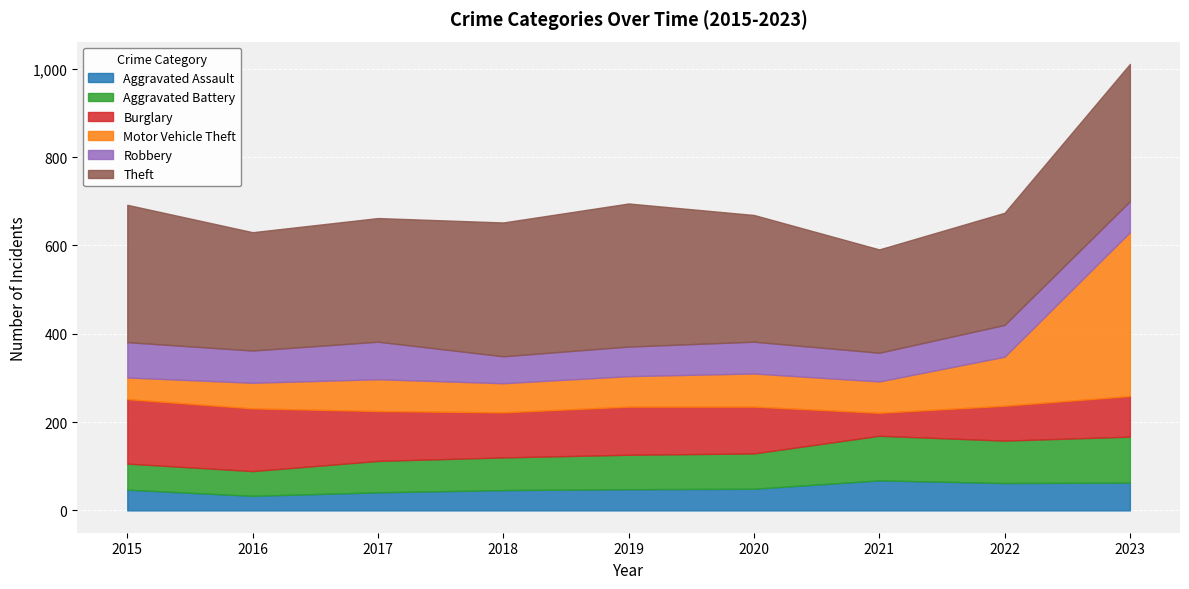

How many series are shown in this chart?

6